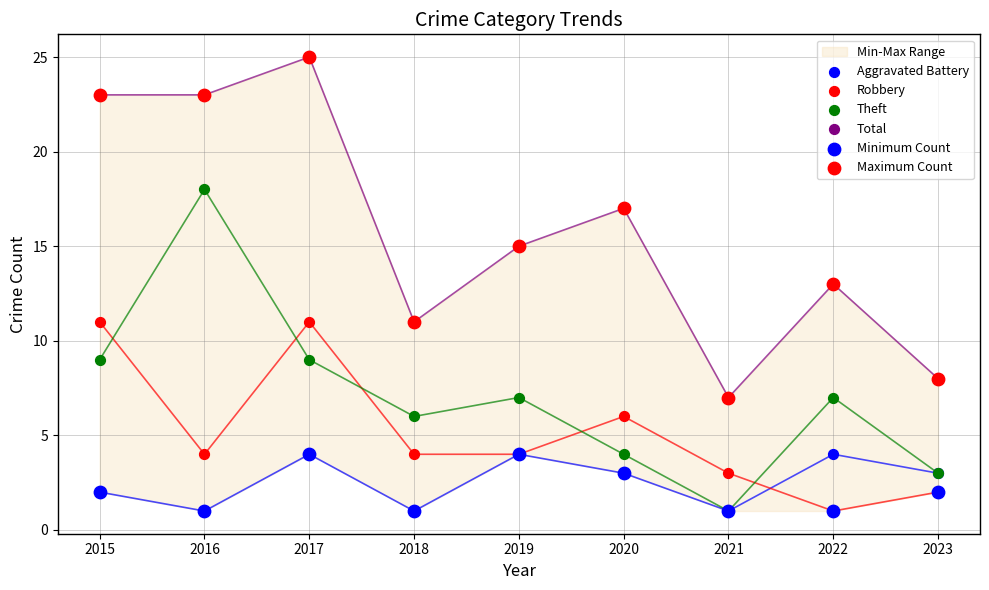

Which series has the largest total across all categories?

Total